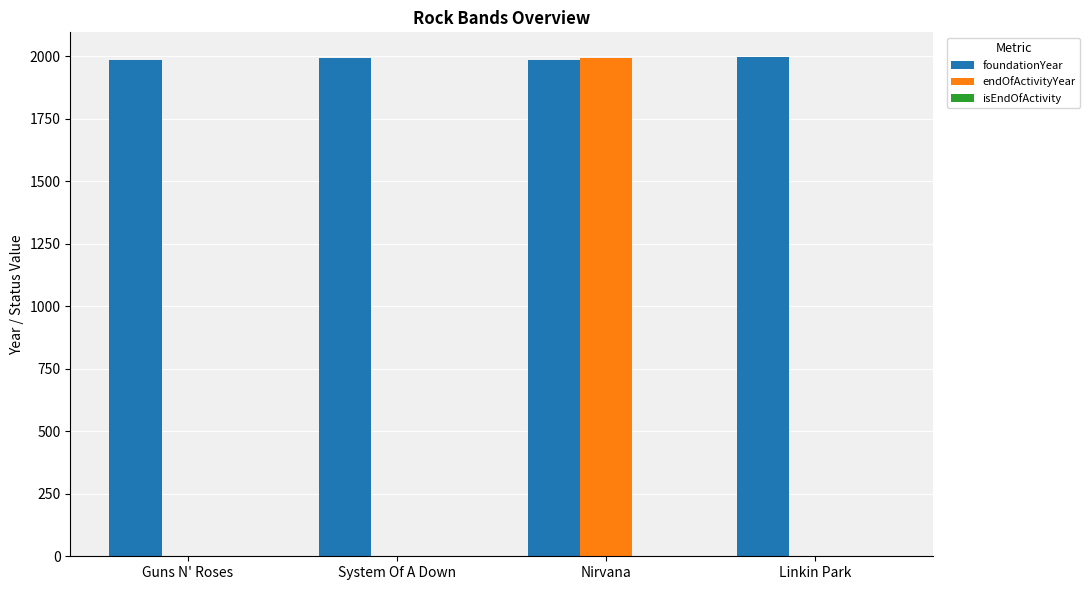

What is the difference between the foundationYear values at Linkin Park and Nirvana?

9